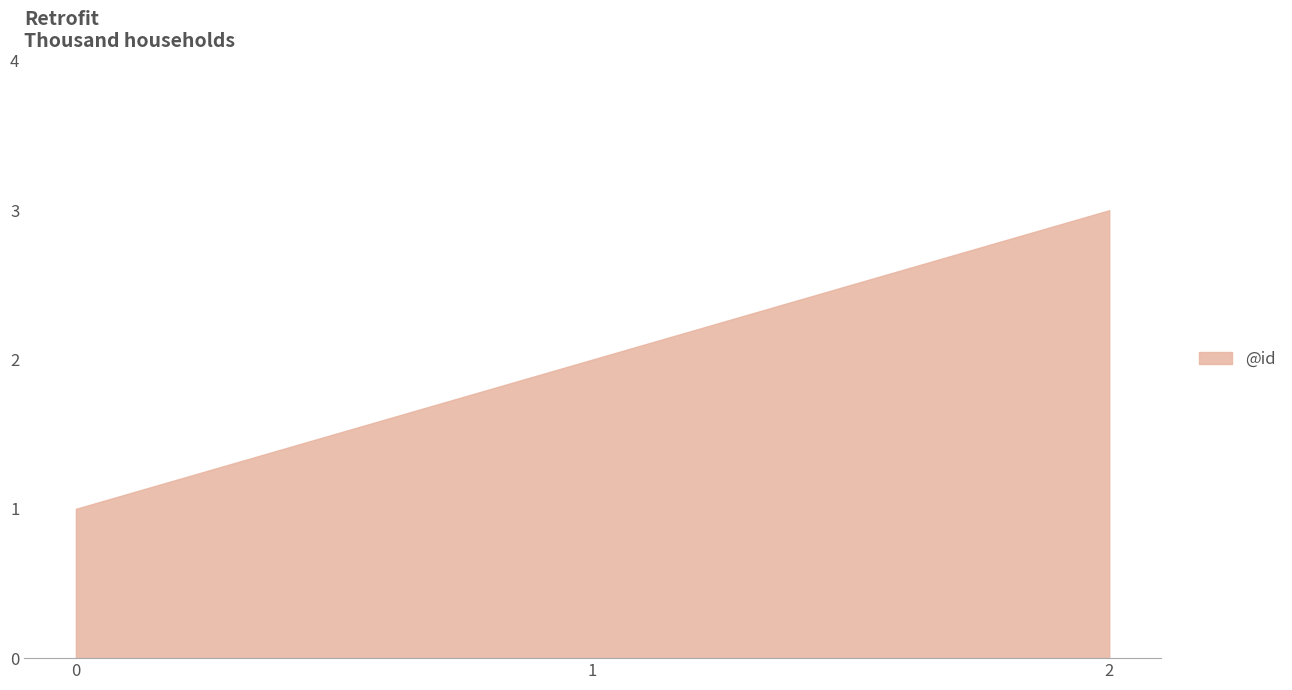

What is the maximum value shown in the chart?

3